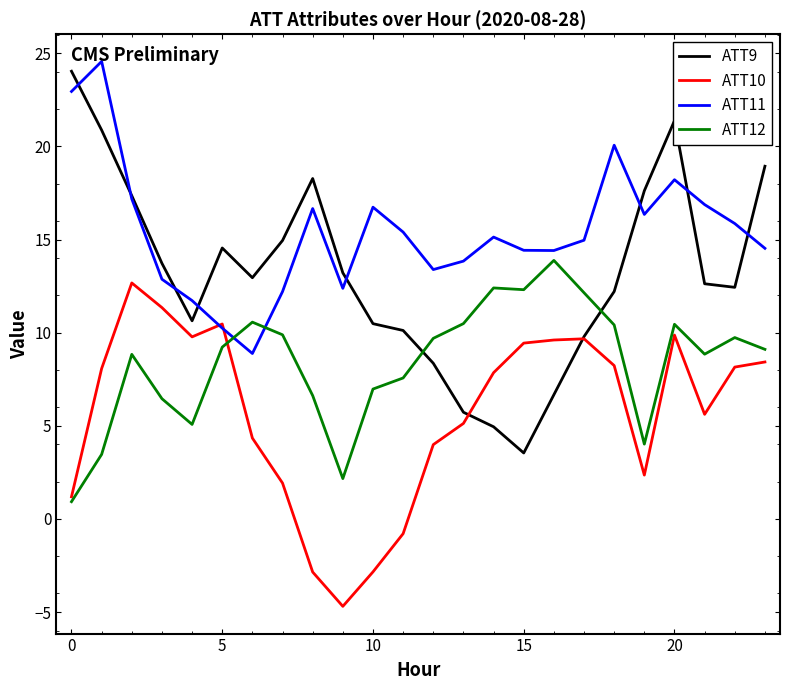

In ATT11, how many points are higher than both neighbors (excluding endpoints)?

6